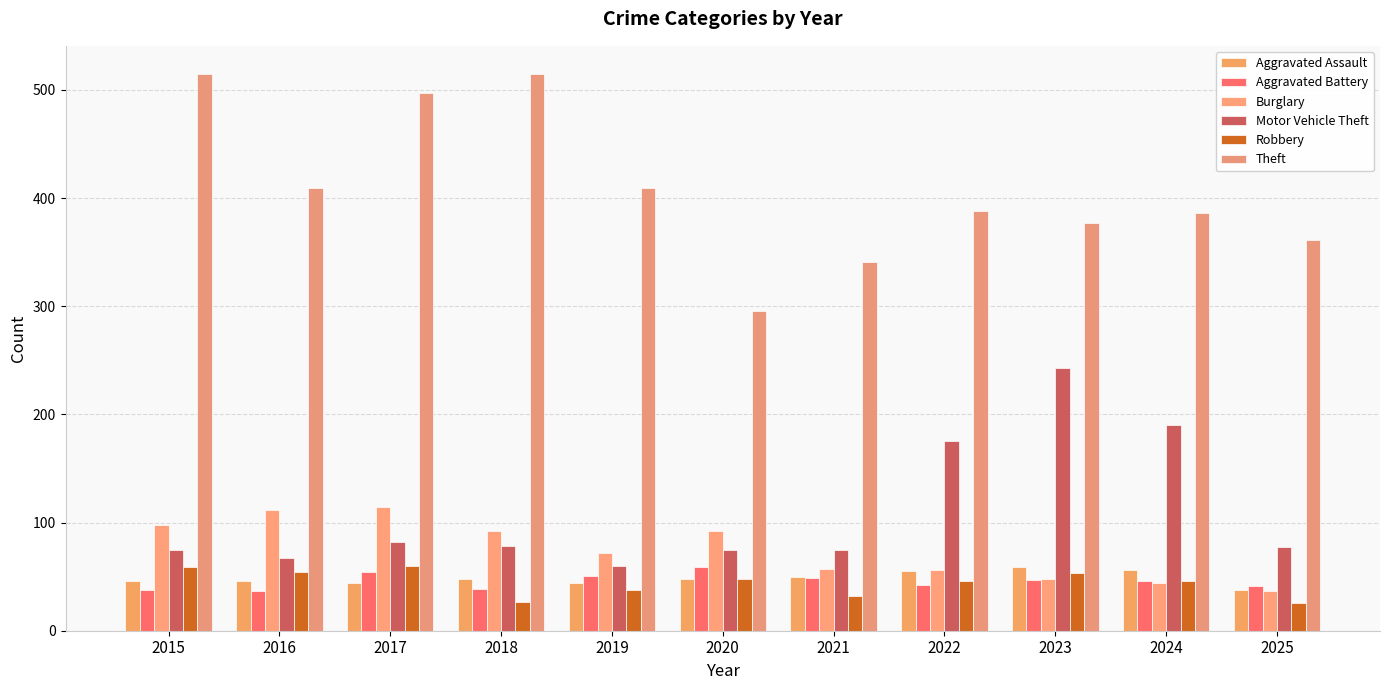

At which category does the chart reach its peak across all series?

2015